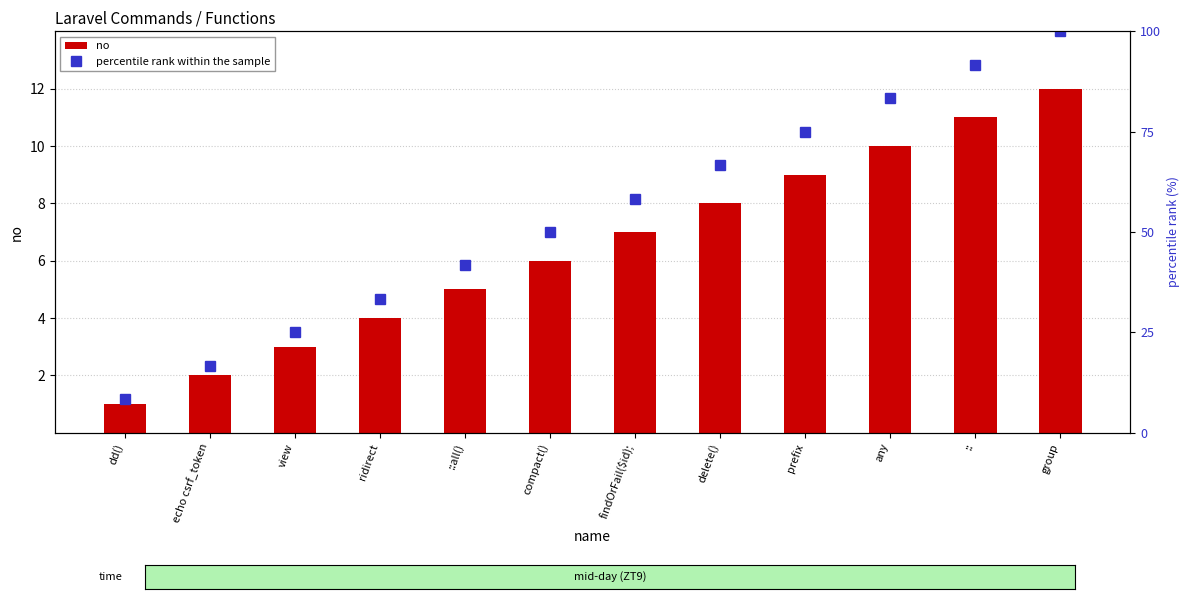

Reading right to left, transcribe all the data shown in this chart.

no: group=12.0	::=11.0	any=10.0	prefix=9.0	delete()=8.0	findOrFail($id);=7.0	compact()=6.0	::all()=5.0	ridirect=4.0	view=3.0	echo csrf_token=2.0	dd()=1.0
percentile rank within the sample: group=100.0	::=91.7	any=83.3	prefix=75.0	delete()=66.7	findOrFail($id);=58.3	compact()=50.0	::all()=41.7	ridirect=33.3	view=25.0	echo csrf_token=16.7	dd()=8.3